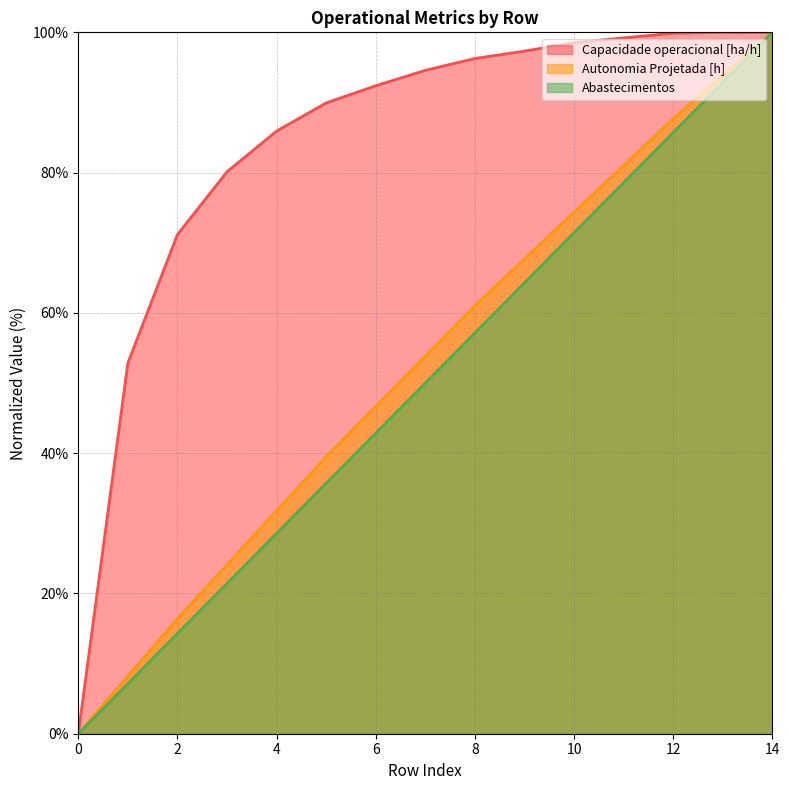

True or false: Abastecimentos and Autonomia Projetada [h] cross at least once.

False